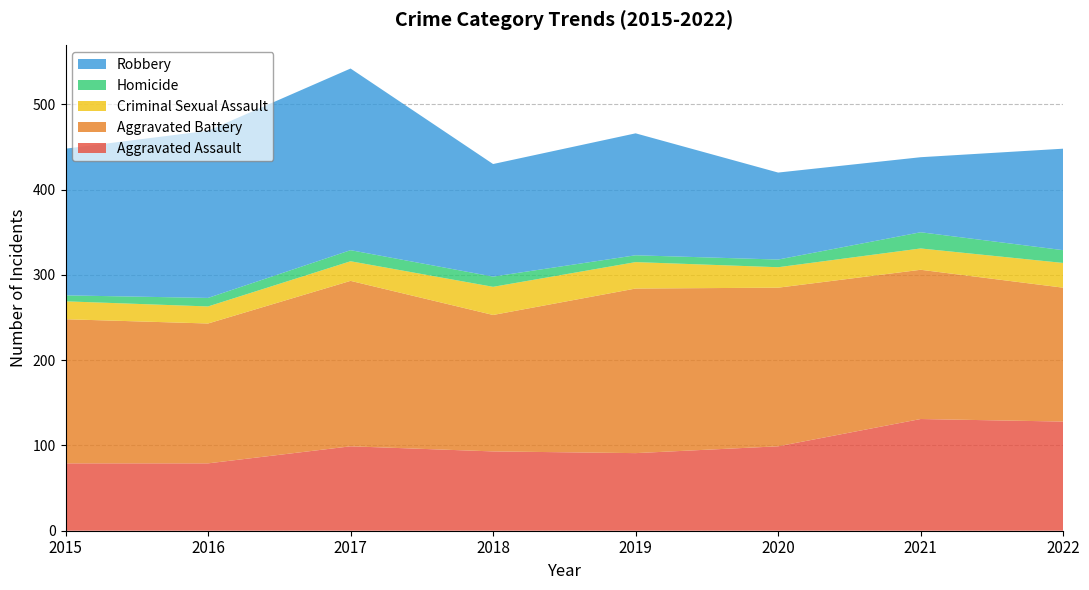

Reading right to left, extract all data points from this chart.

Aggravated Assault: 2022=128	2021=131	2020=99	2019=91	2018=93	2017=99	2016=79	2015=79
Aggravated Battery: 2022=157	2021=175	2020=186	2019=193	2018=160	2017=194	2016=164	2015=169
Criminal Sexual Assault: 2022=29	2021=25	2020=24	2019=31	2018=33	2017=23	2016=20	2015=21
Homicide: 2022=15	2021=19	2020=9	2019=8	2018=12	2017=13	2016=10	2015=7
Robbery: 2022=119	2021=88	2020=102	2019=143	2018=132	2017=213	2016=196	2015=172